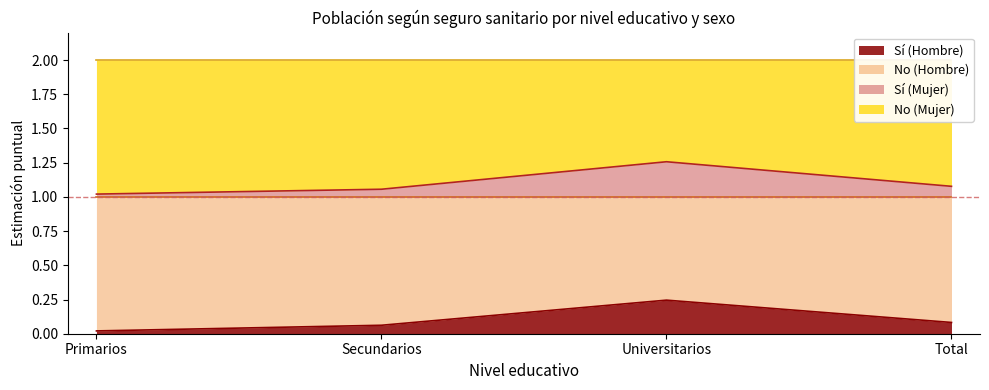

What is the approximate value of Sí (Hombre) at Universitarios?

0.2